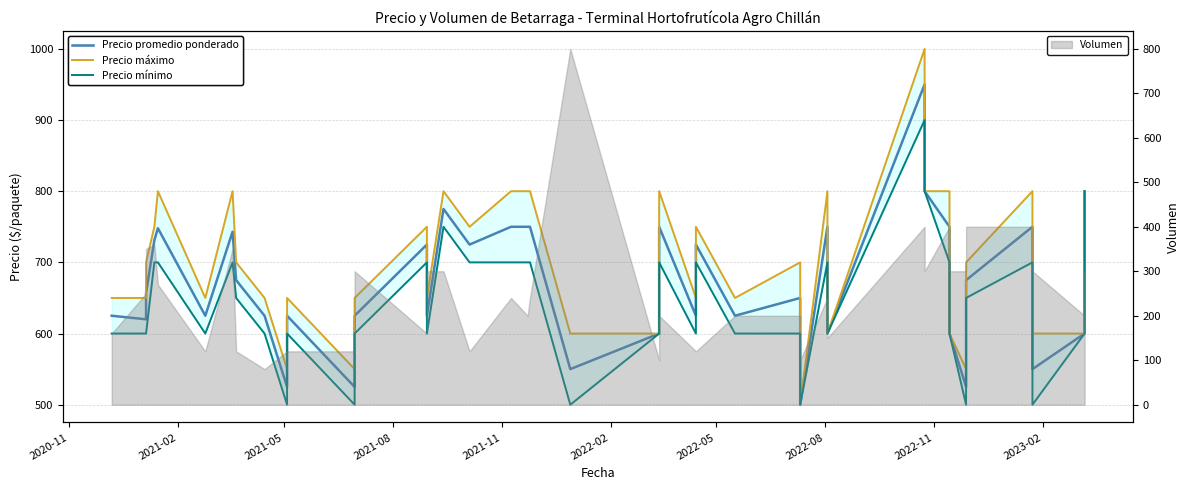

Which series changed the most between 2022-05 and 2023-02?

Precio máximo